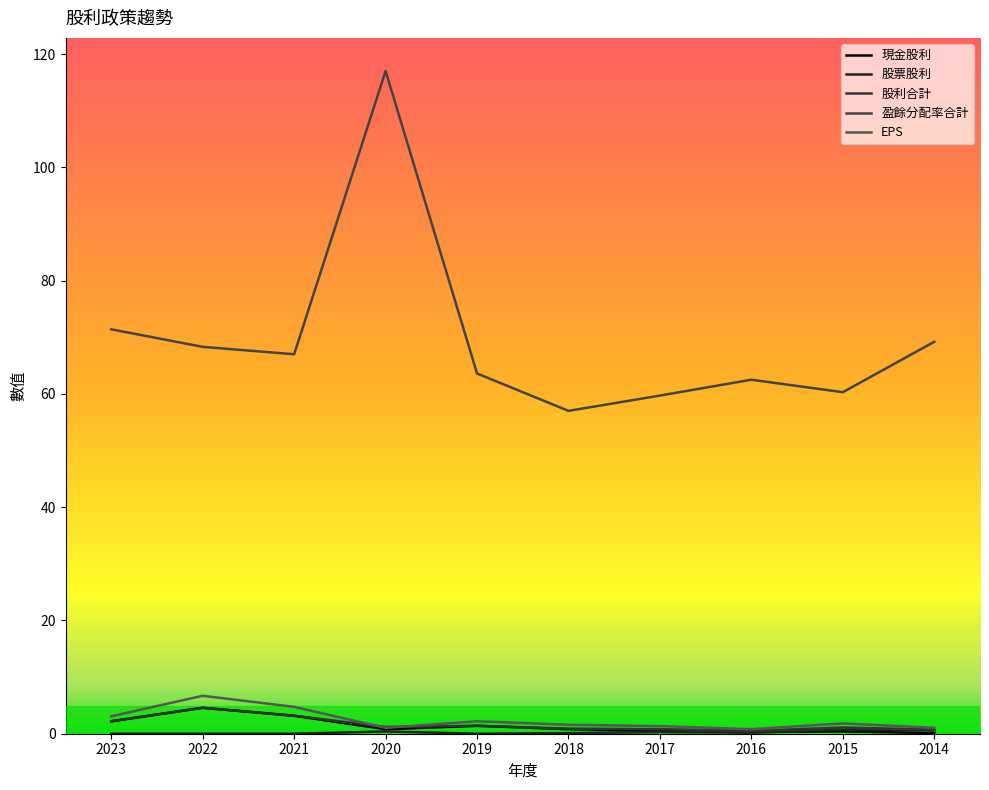

True or false: 股票股利 has a value of 0.0 at 2021.

True